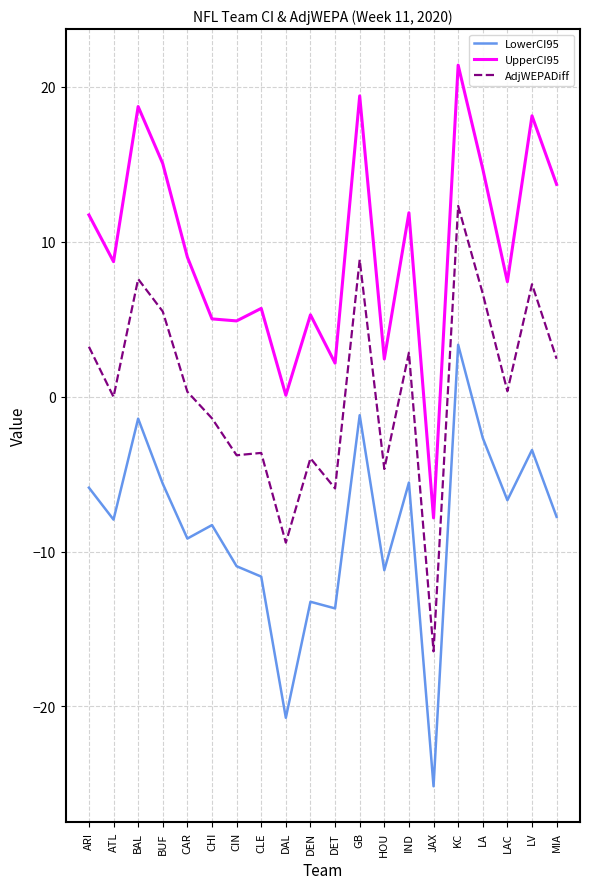

What value does the LowerCI95 series have at IND?

-5.5